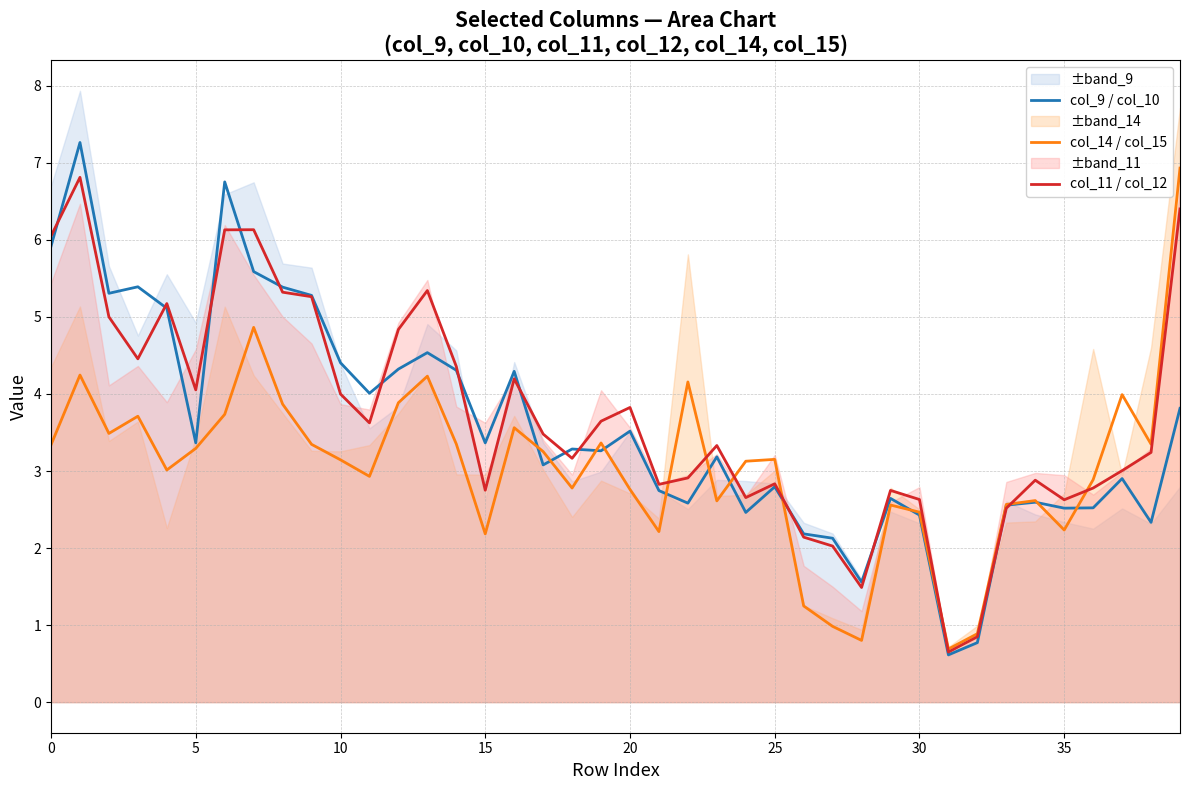

Reading left to right, what are all the values shown in this chart?

col_9 / col_10: 5.9	7.3	5.3	5.4	5.1	3.4	6.8	5.6	5.4	5.3	4.4	4.0	4.3	4.5	4.3	3.4	4.3	3.1	3.3	3.3	3.5	2.7	2.6	3.2	2.5	2.8	2.2	2.1	1.6	2.6	2.4	0.6	0.8	2.6	2.6	2.5	2.5	2.9	2.3	3.8
col_14 / col_15: 3.3	4.2	3.5	3.7	3.0	3.3	3.7	4.9	3.9	3.3	3.1	2.9	3.9	4.2	3.4	2.2	3.6	3.3	2.8	3.4	2.8	2.2	4.2	2.6	3.1	3.2	1.2	1.0	0.8	2.6	2.5	0.7	0.9	2.6	2.6	2.2	2.9	4.0	3.3	6.9
col_11 / col_12: 6.0	6.8	5.0	4.5	5.2	4.1	6.1	6.1	5.3	5.3	4.0	3.6	4.8	5.3	4.4	2.8	4.2	3.5	3.2	3.6	3.8	2.8	2.9	3.3	2.7	2.8	2.1	2.0	1.5	2.7	2.6	0.7	0.8	2.5	2.9	2.6	2.8	3.0	3.2	6.4